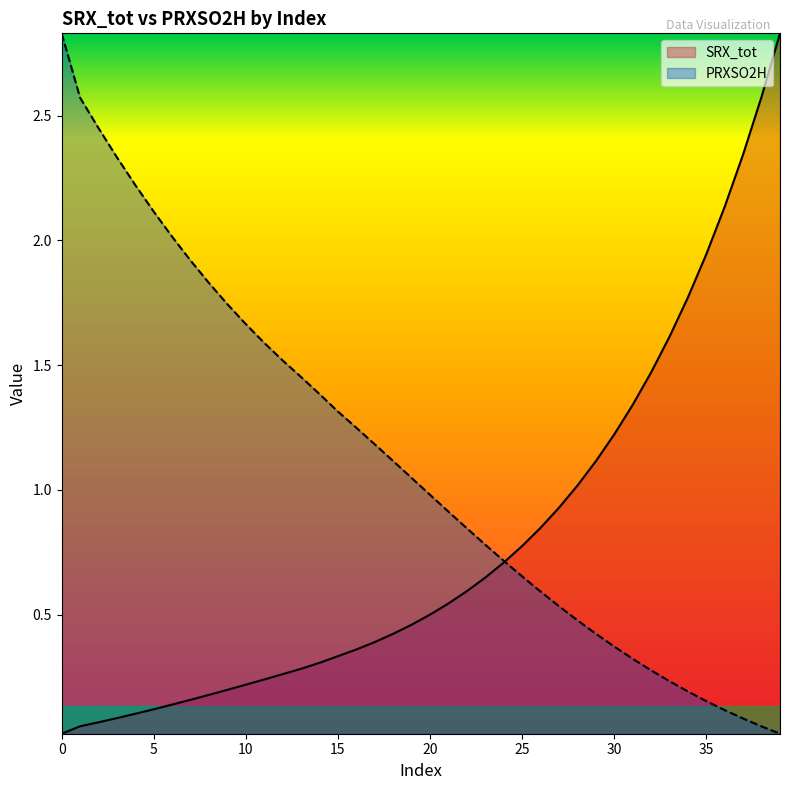

Between 16 and 30, which series saw the biggest shift?

PRXSO2H